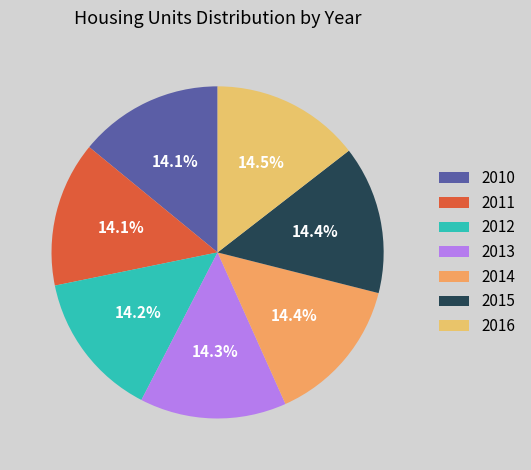

Which slice is the smallest?

2010